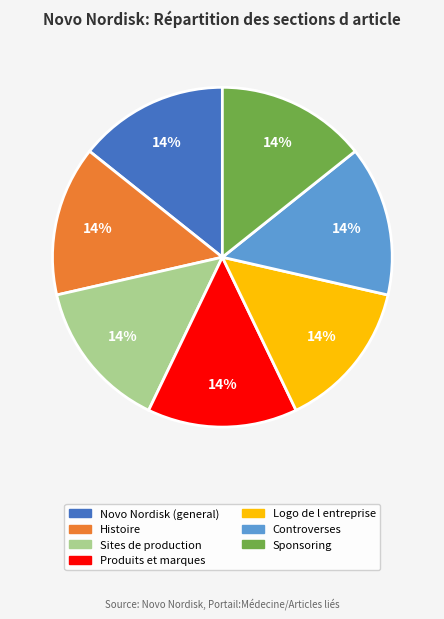

The Logo de l entreprise slice represents 33% of the pie. True or false?

False